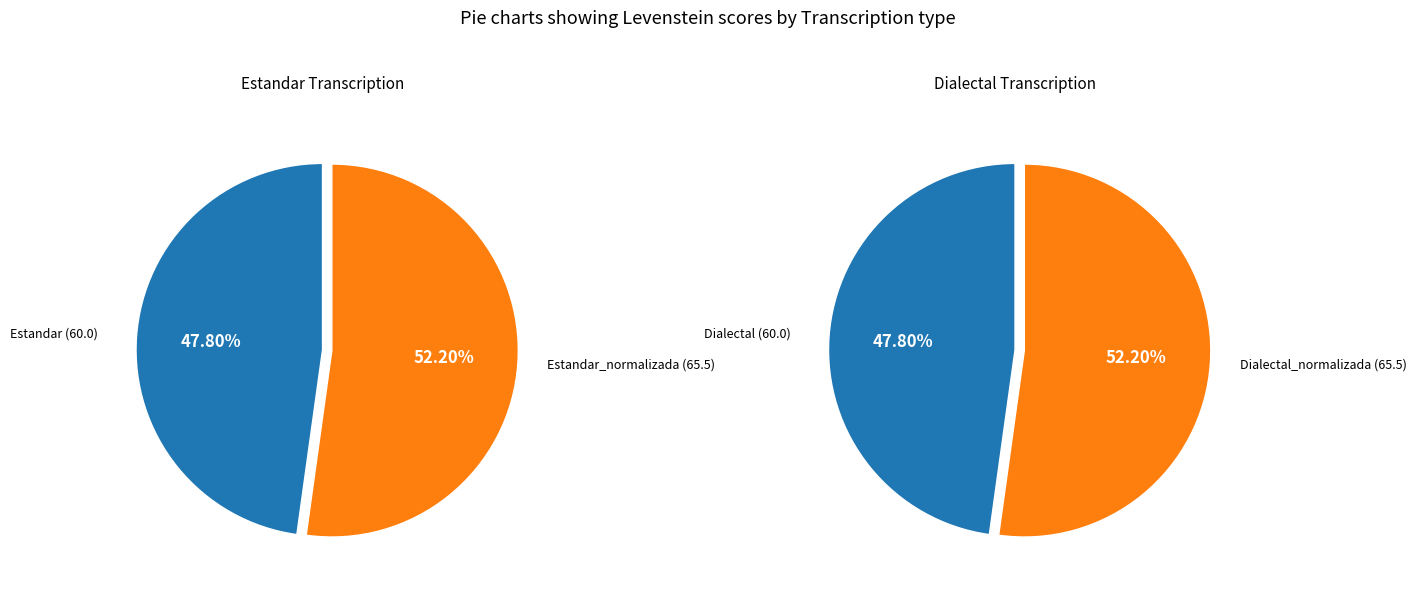

What is the change in value from Dialectal to Dialectal_normalizada?

+5.5